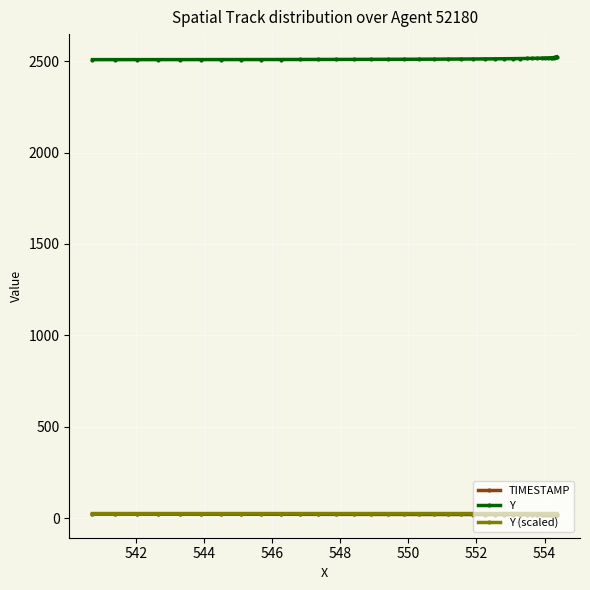

True or false: Y and Y (scaled) intersect in this chart.

False